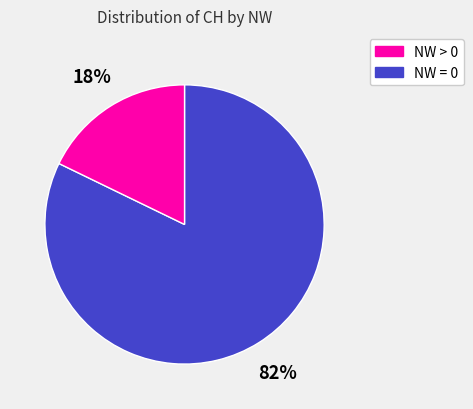

Is there any slice that represents more than half of the pie?

Yes